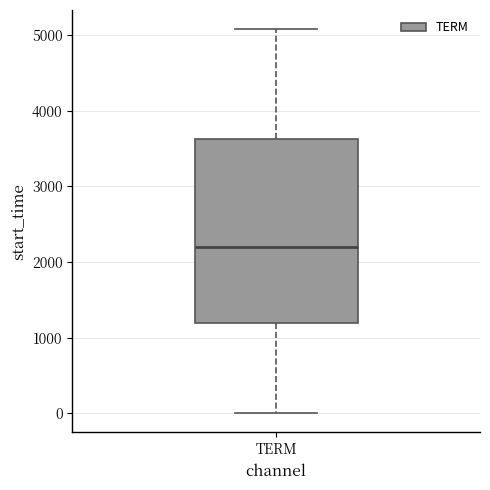

Transcribe this box plot: give where the median line is, the range the box spans, and where the two whiskers end, as read against the y-axis. The values are not printed on the chart, so give them approximately, as read against the axis.

median 2200, box 1200 to 3600, whiskers 0 to 5100